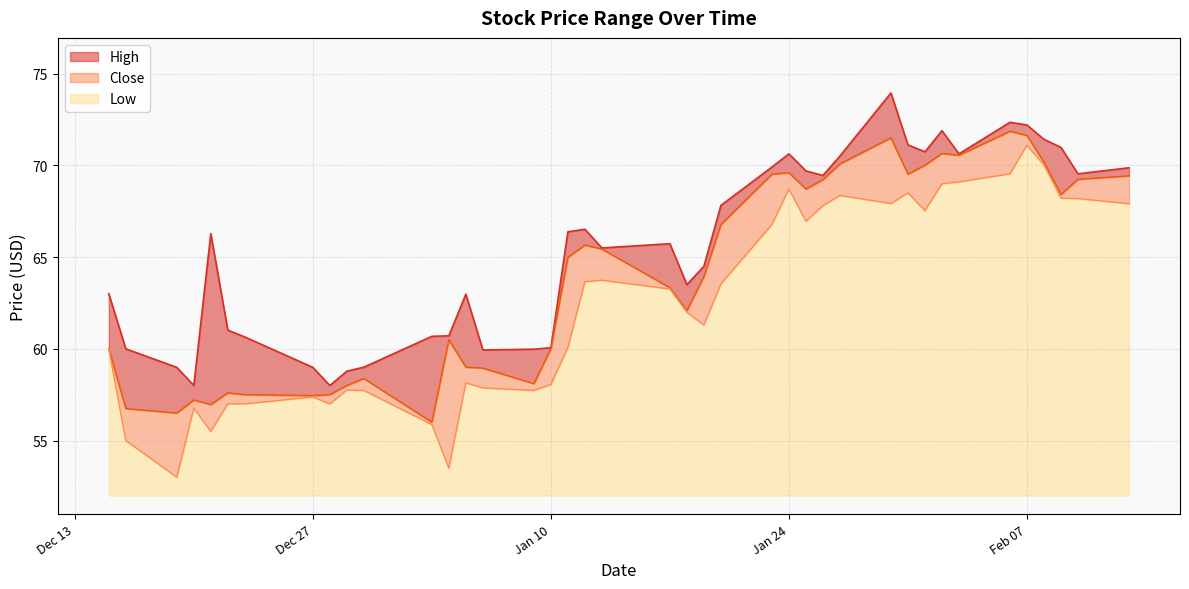

Count the number of categories in the chart.

40